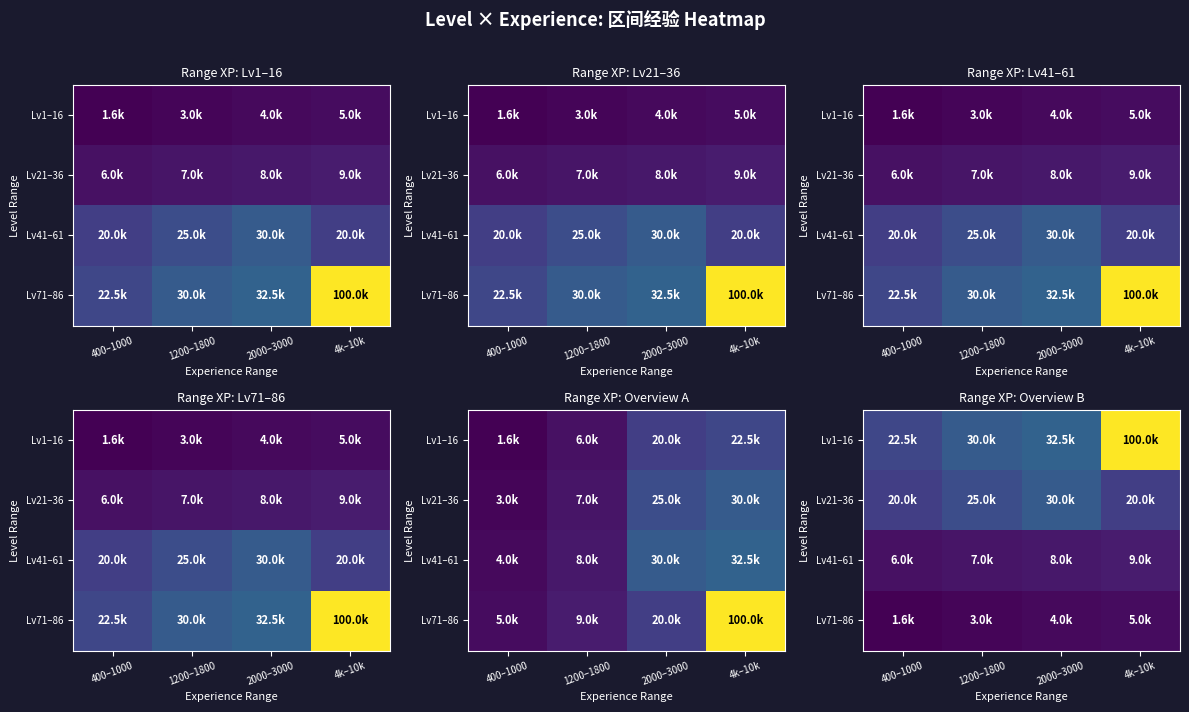

What is the sum of the Lv41–61 values at 400–1000 and 4k–10k?

15000